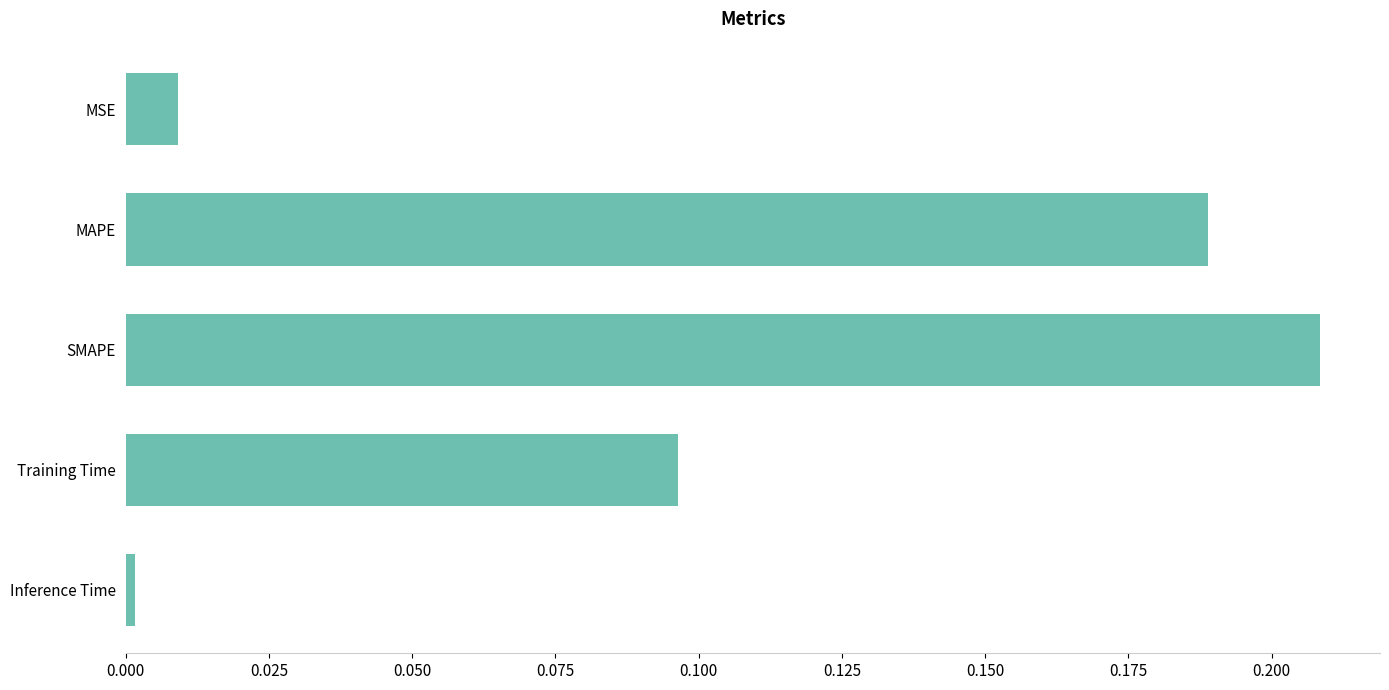

What is the sum of all values?

0.5